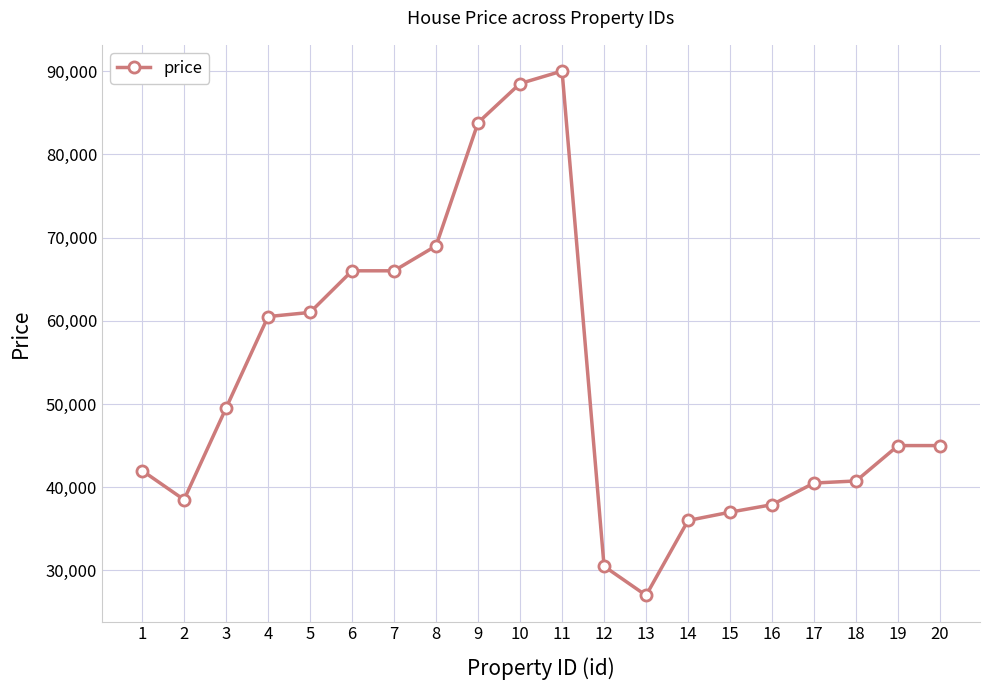

Where is the first local minimum?

2